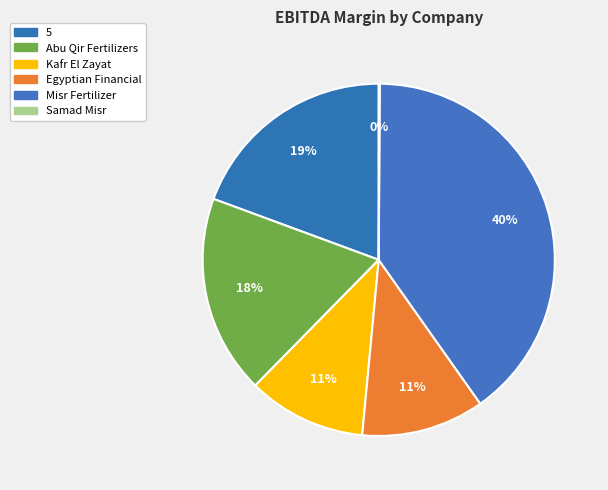

How many segments does this pie chart have?

6